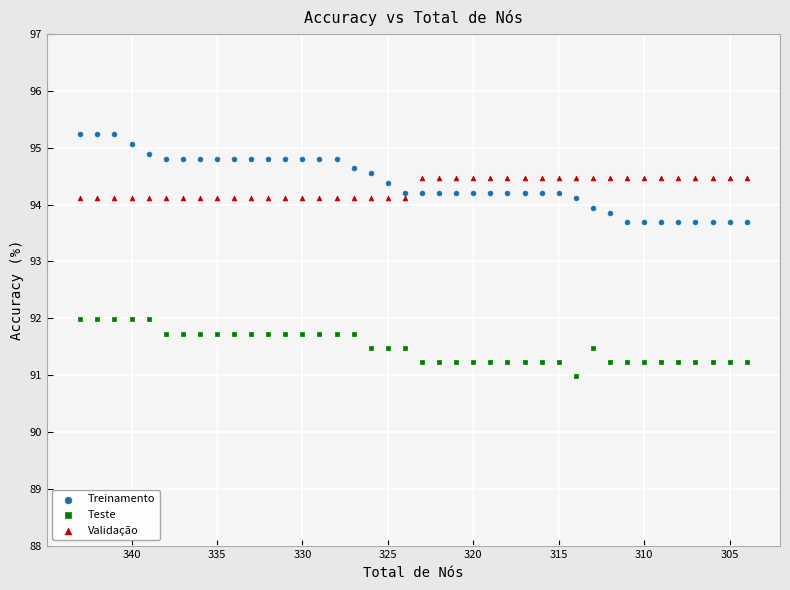

Which series reaches the maximum Y coordinate?

Treinamento